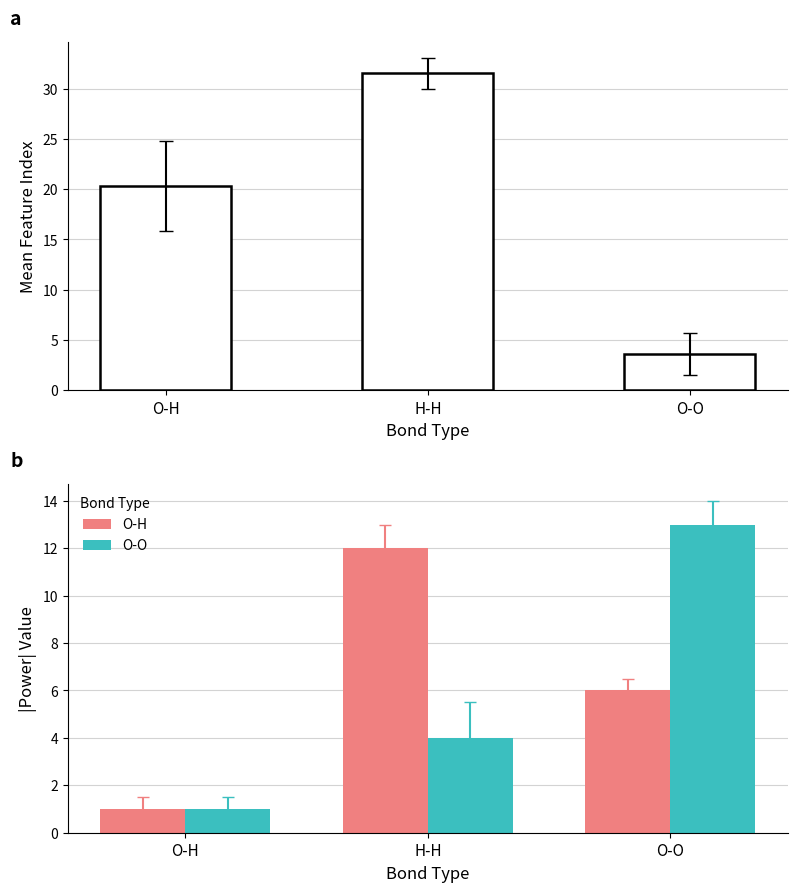

What is the spread (max minus min) of values at O-O?

9.4